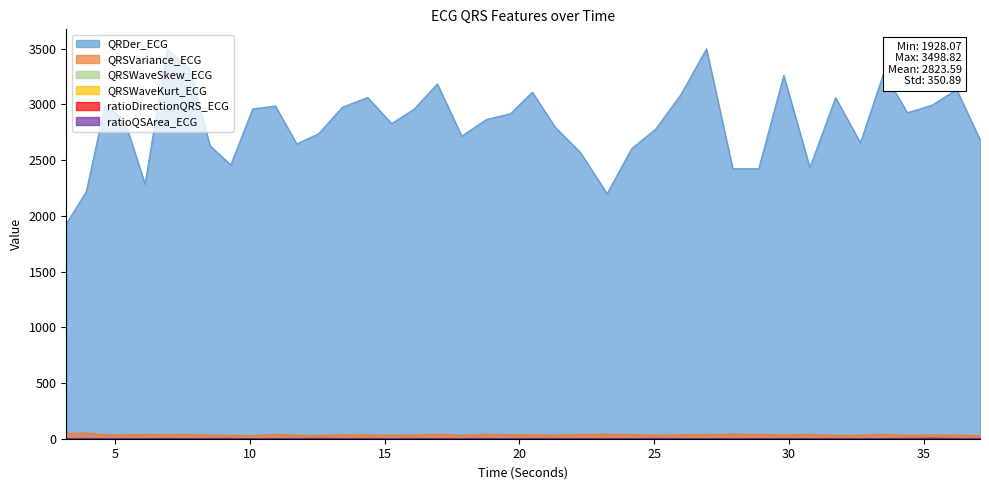

True or false: QRSWaveKurt_ECG and ratioQSArea_ECG intersect in this chart.

True